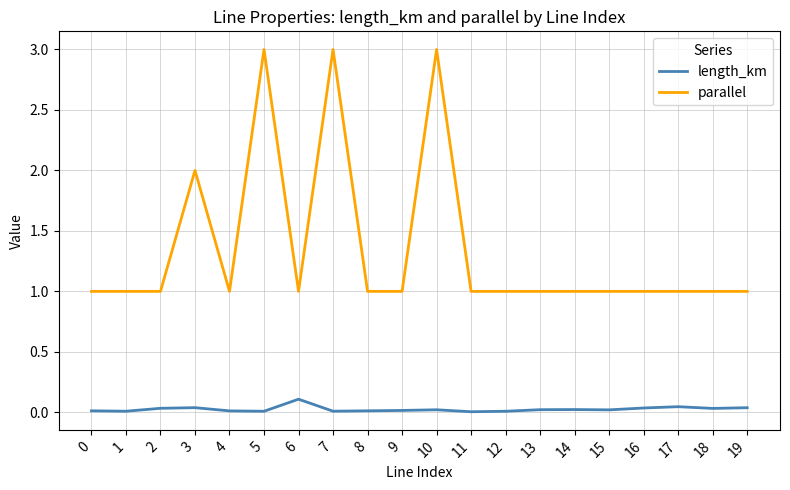

The length_km series shows 0.0 at 8. True or false?

True